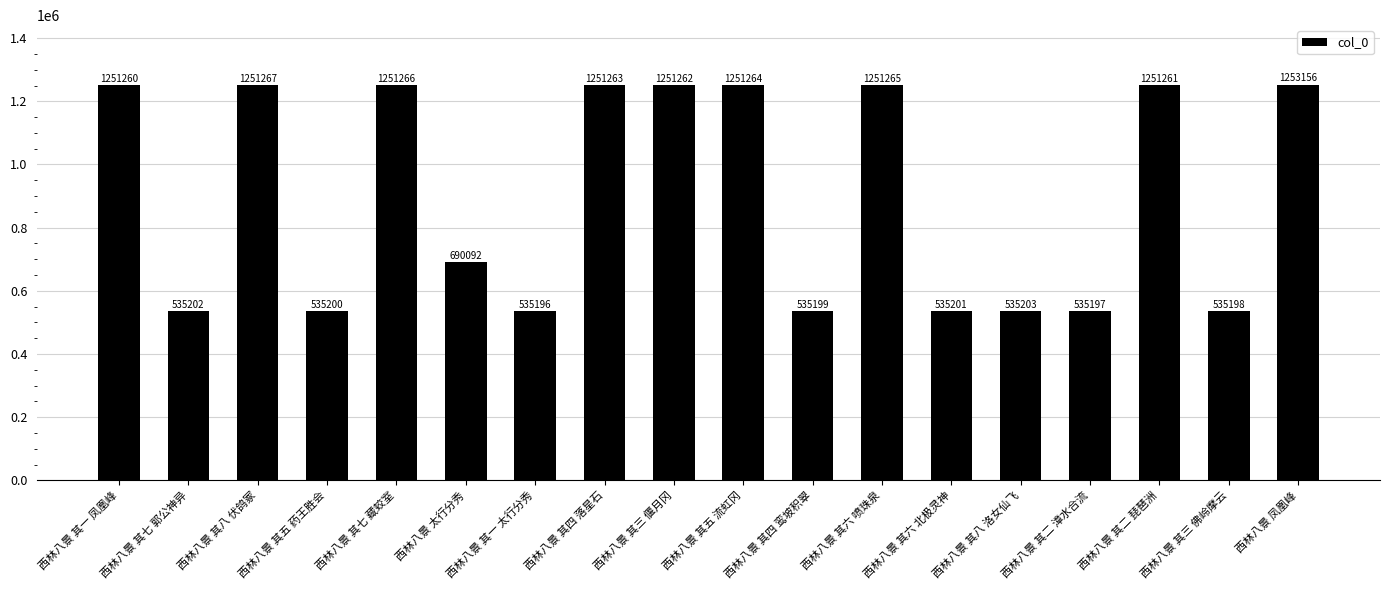

At which label is the value closest to 894176?

西林八景 太行分秀